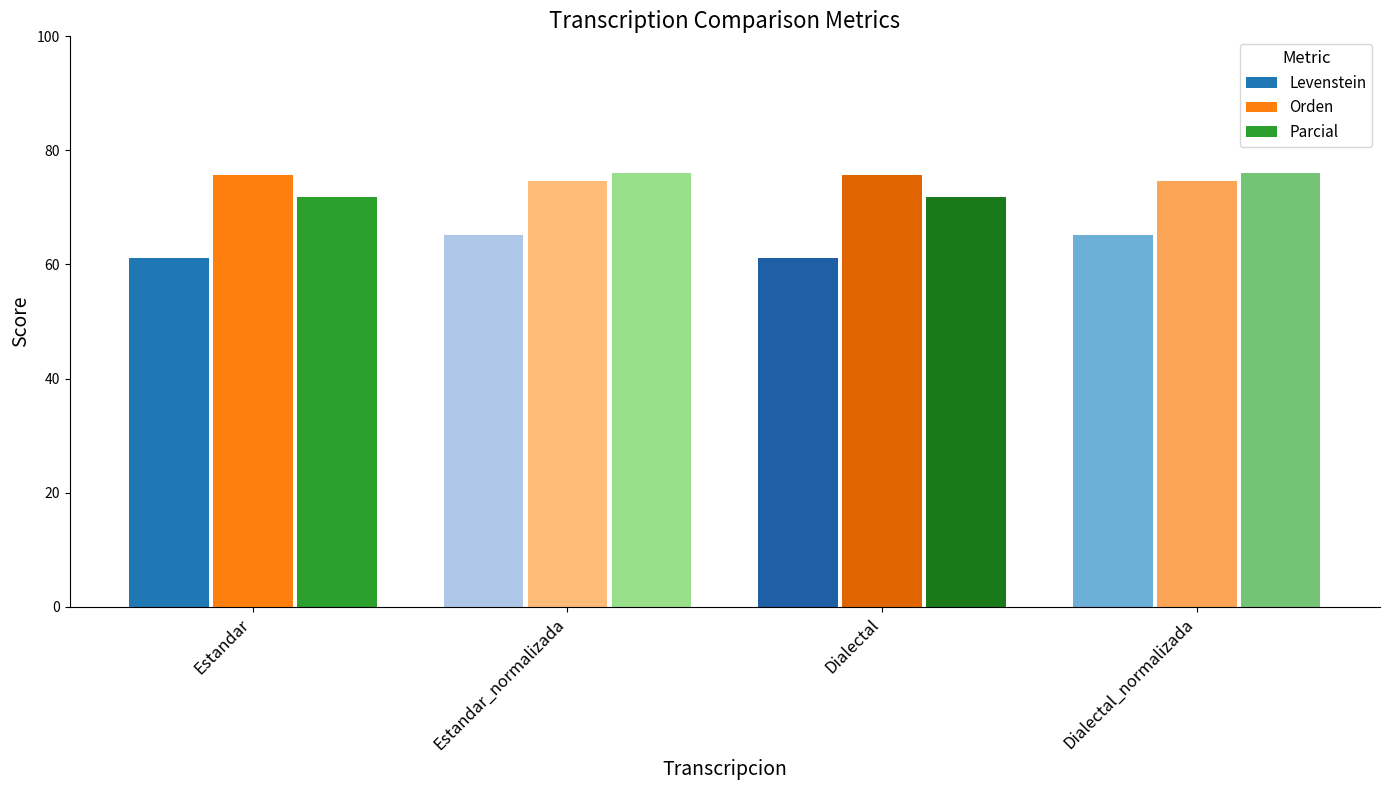

What value does the Parcial series have at Dialectal_normalizada?

76.1